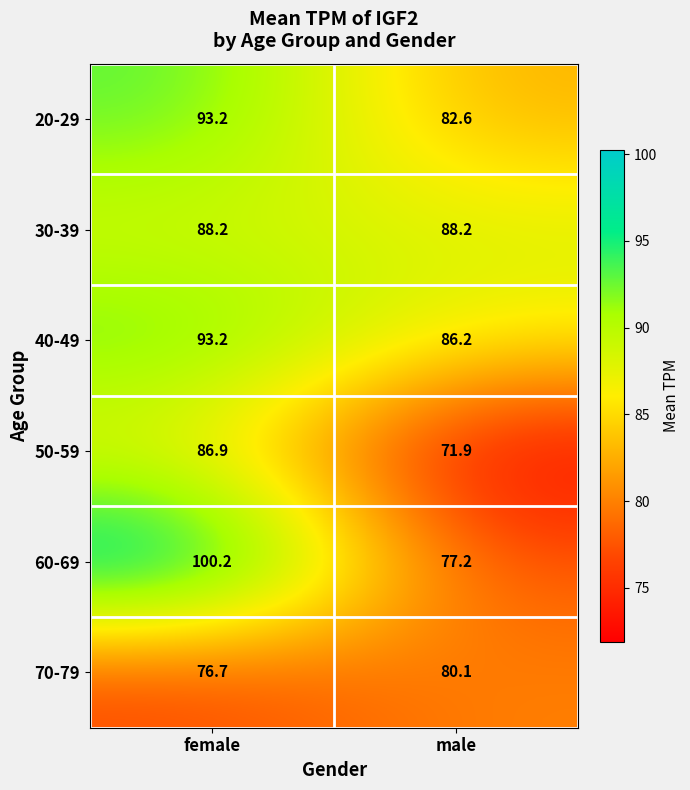

What is the spread (max minus min) of values at male?

16.3